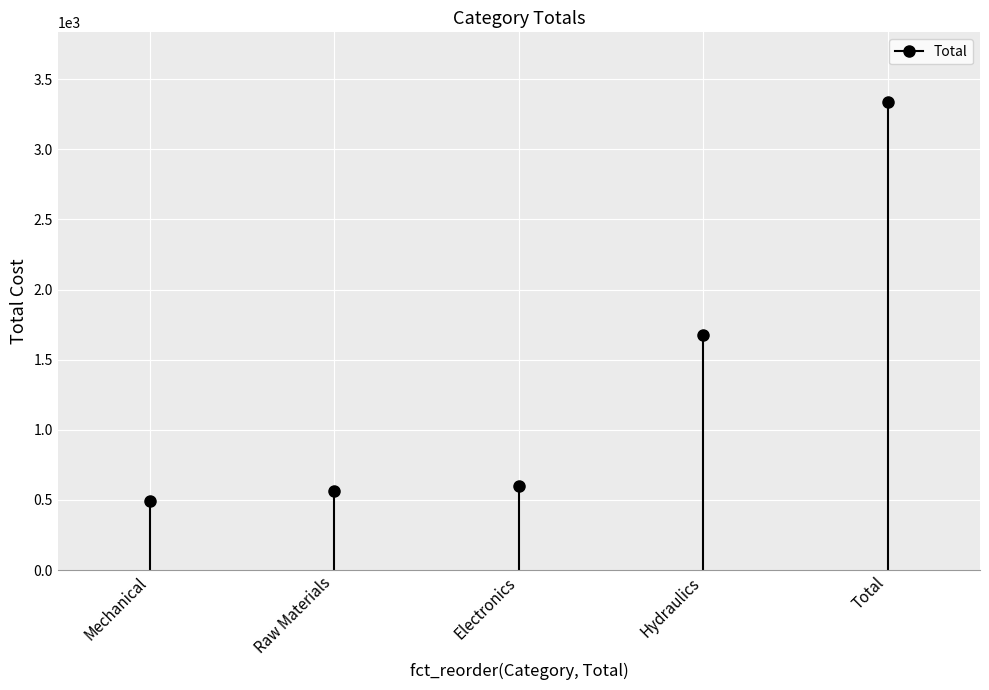

What is the sum of all values?

6668.1